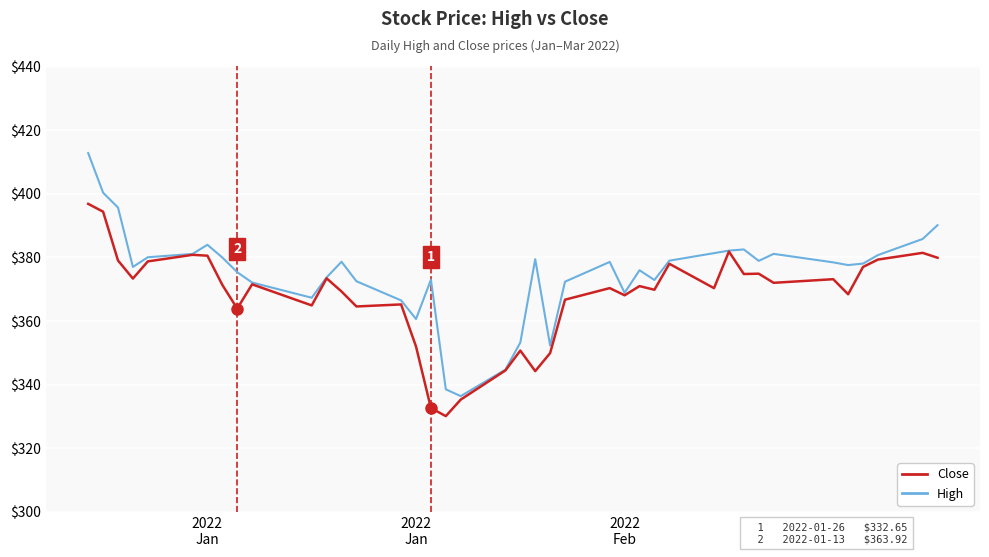

What is the smallest value displayed?

330.1